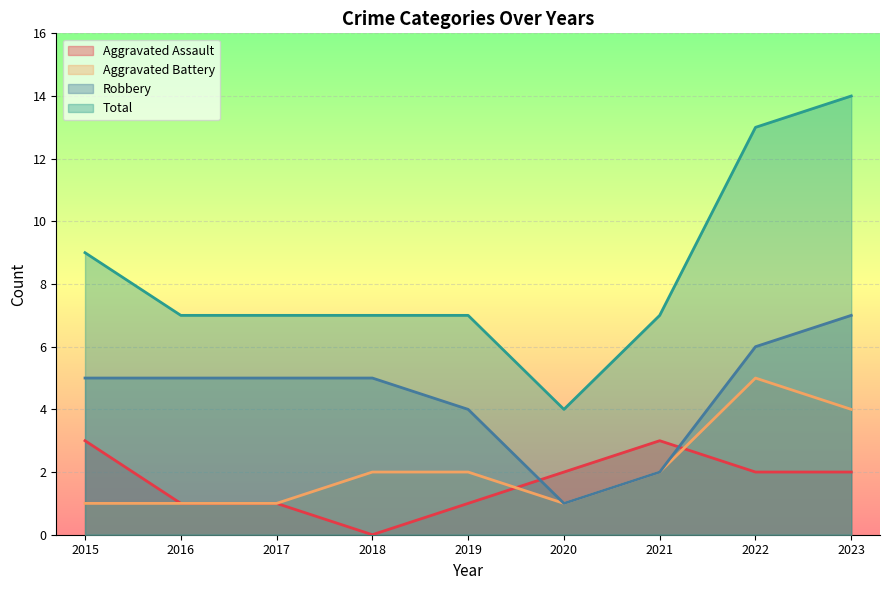

What is the value of the Aggravated Battery point at the 7th from the left?

2